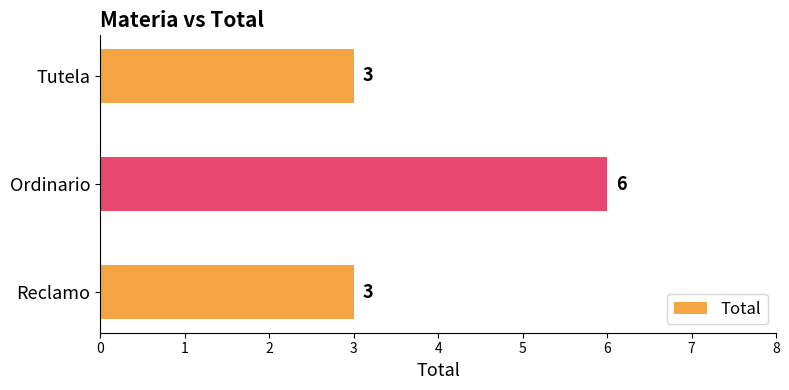

Count the values in the range 3 to 6.

3